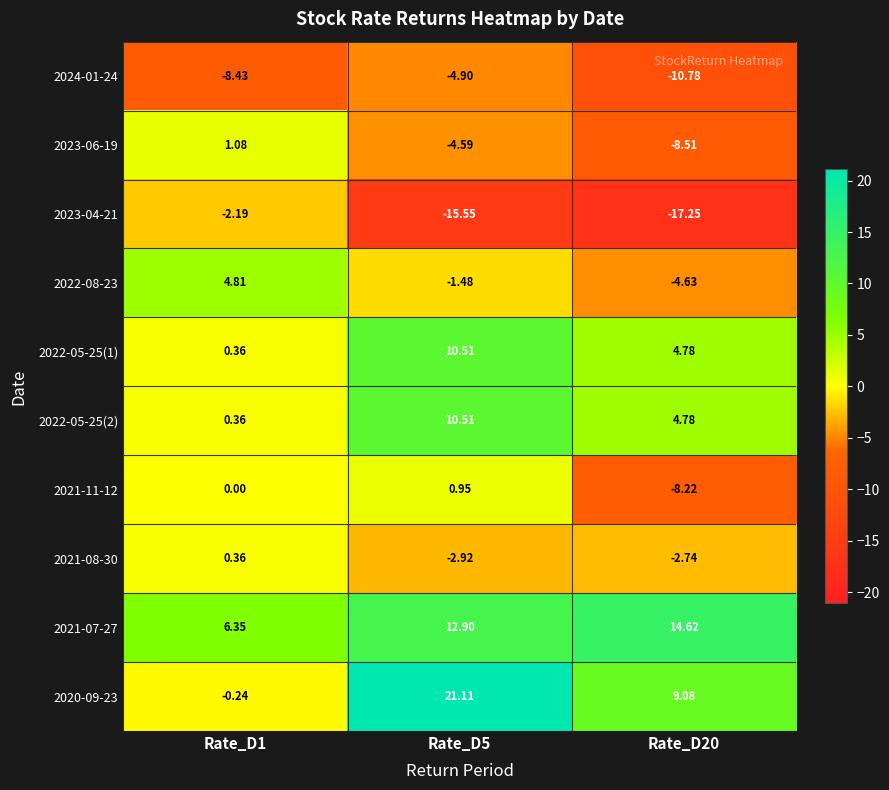

Is the value of 2023-06-19 at Rate_D5 greater than the value of 2022-05-25(2) at Rate_D20?

No